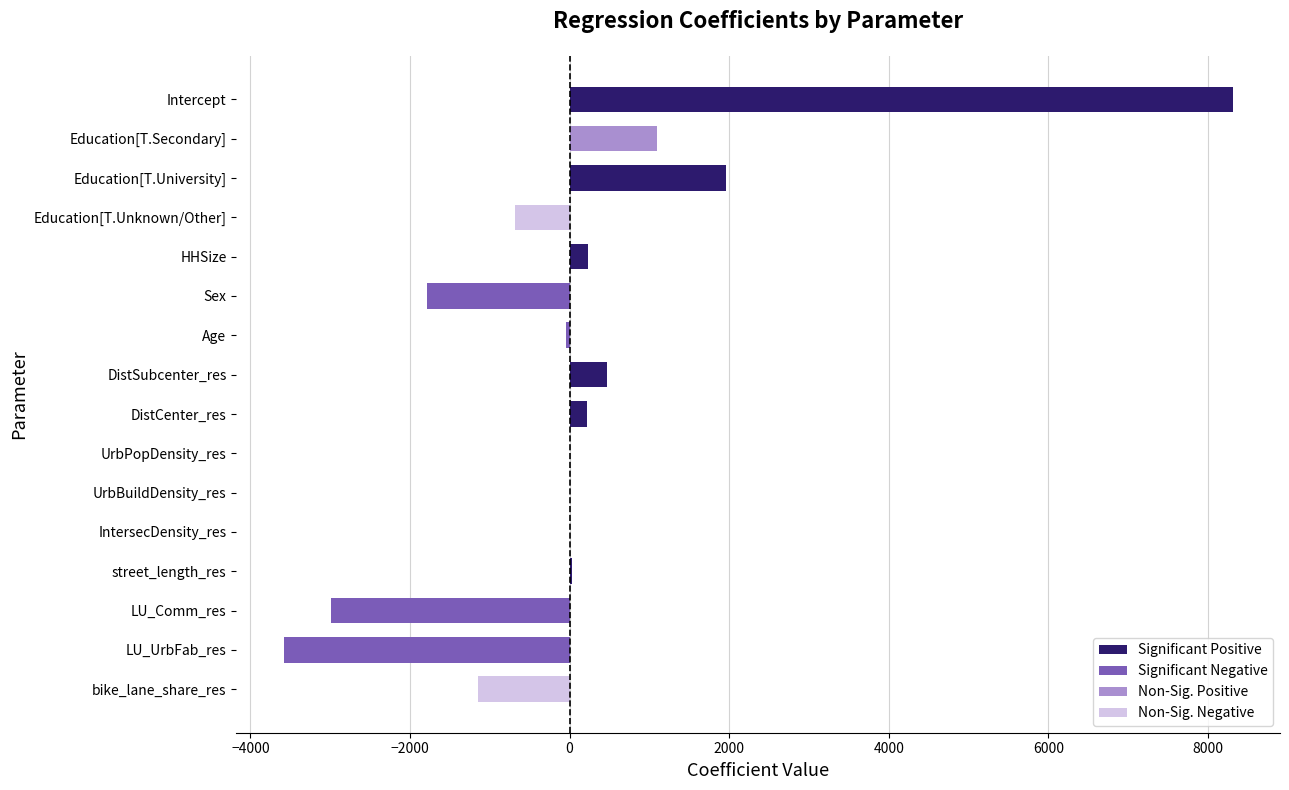

What is the difference between the values at Intercept and HHSize?

8074.6